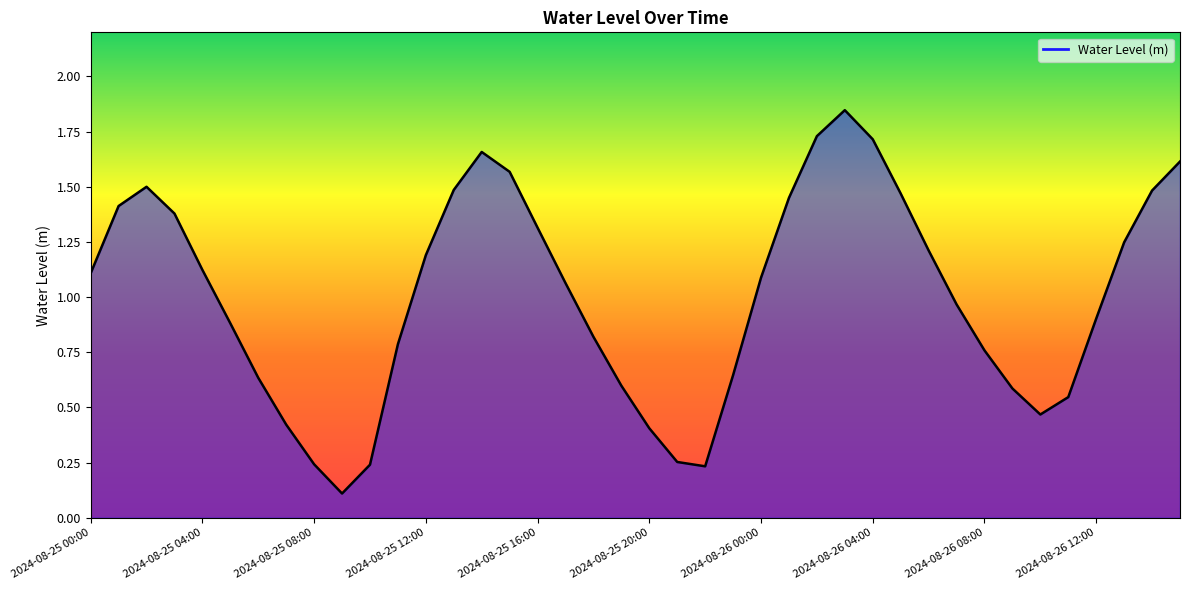

How many lines are shown in the chart?

1